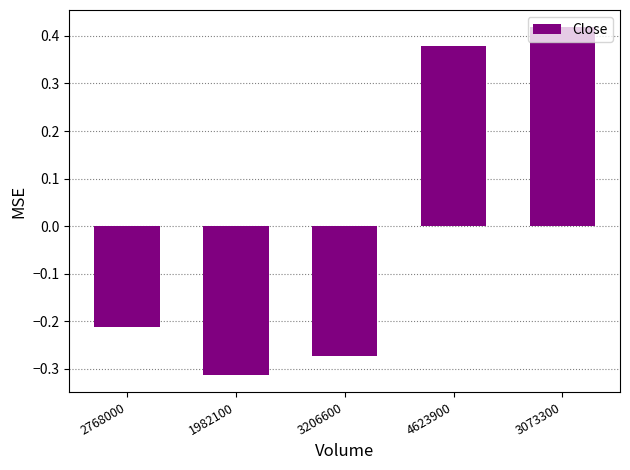

What is the label of the 1st bar from the right?

3073300